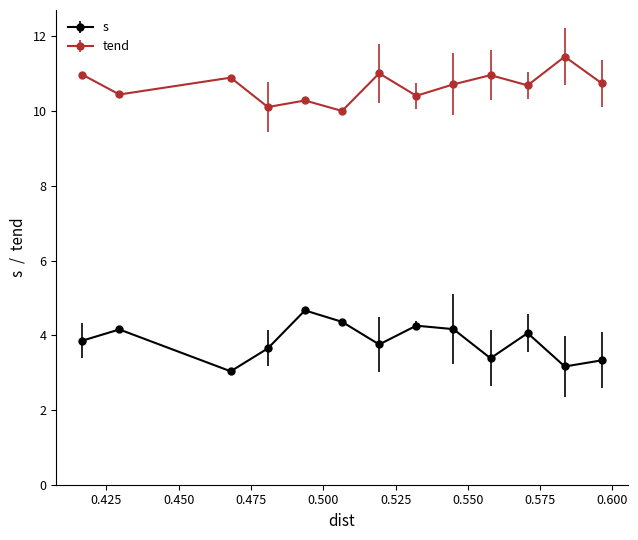

At how many categories does at least one series exceed 5?

13